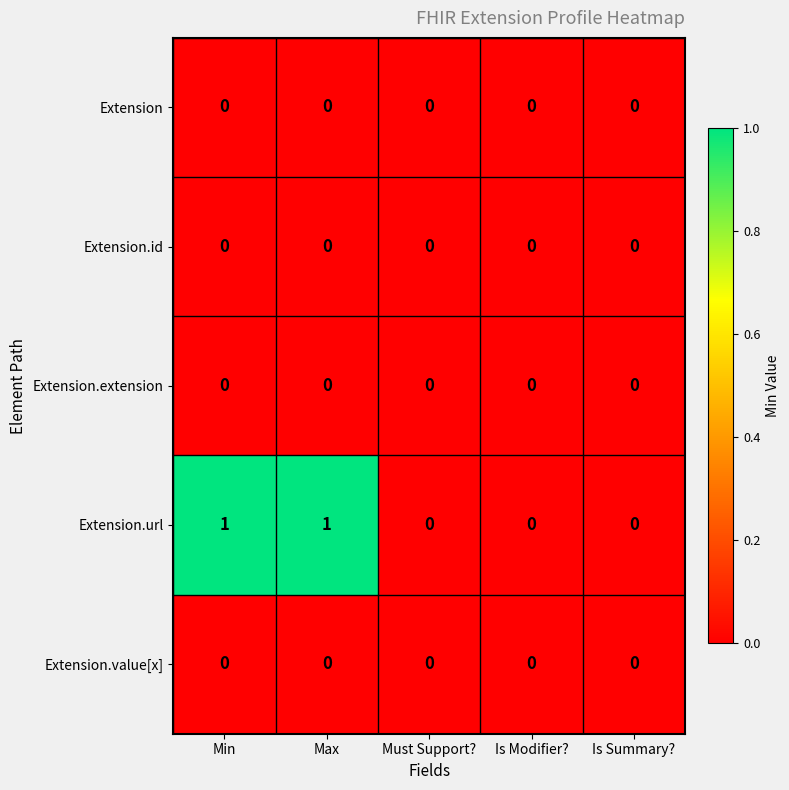

The Extension.url series shows -1 at Is Summary?. True or false?

False